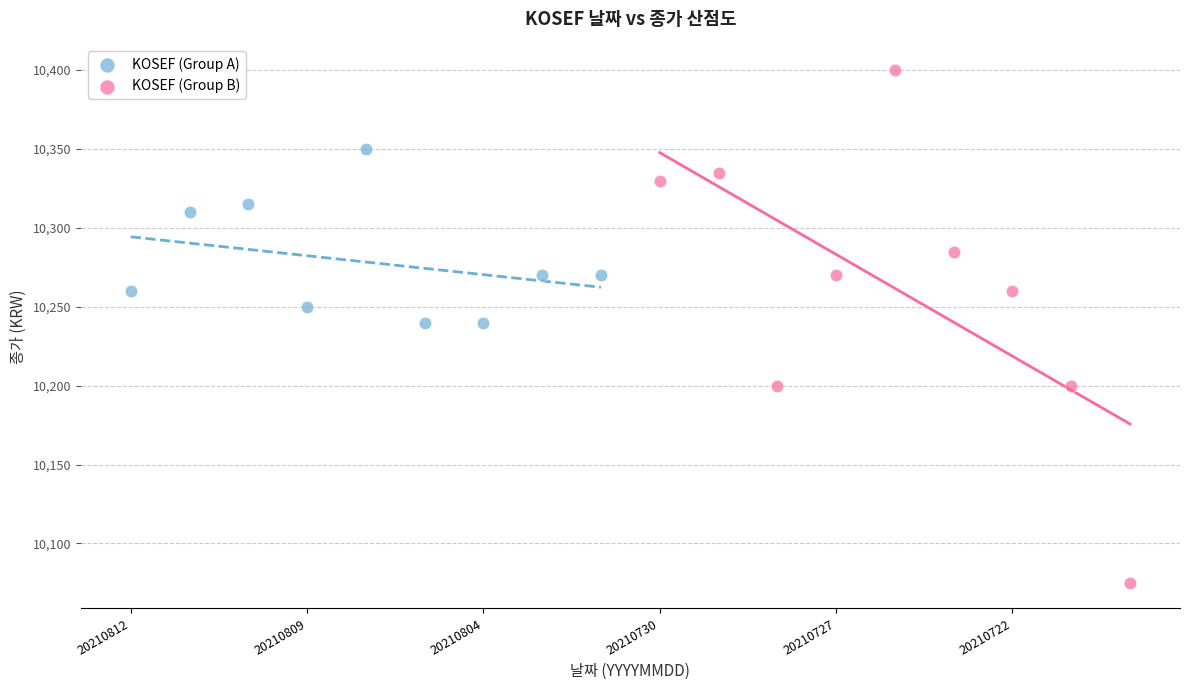

Which series has the widest spread of Y values?

KOSEF (Group B)